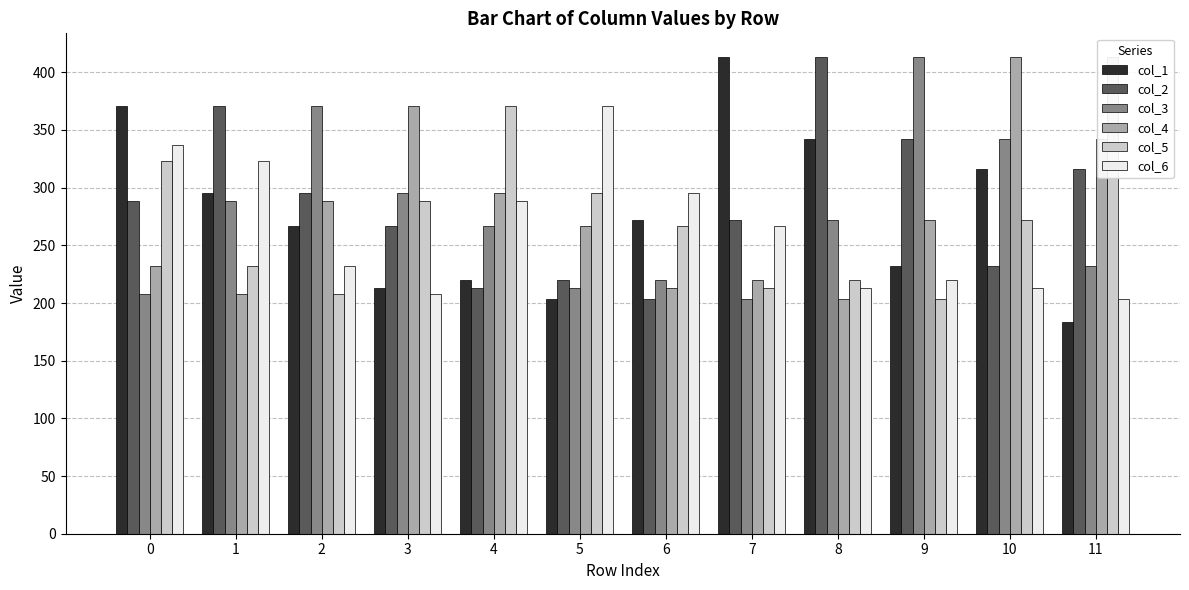

What is the difference between the second highest and second lowest values in the col_3 series?

162.3